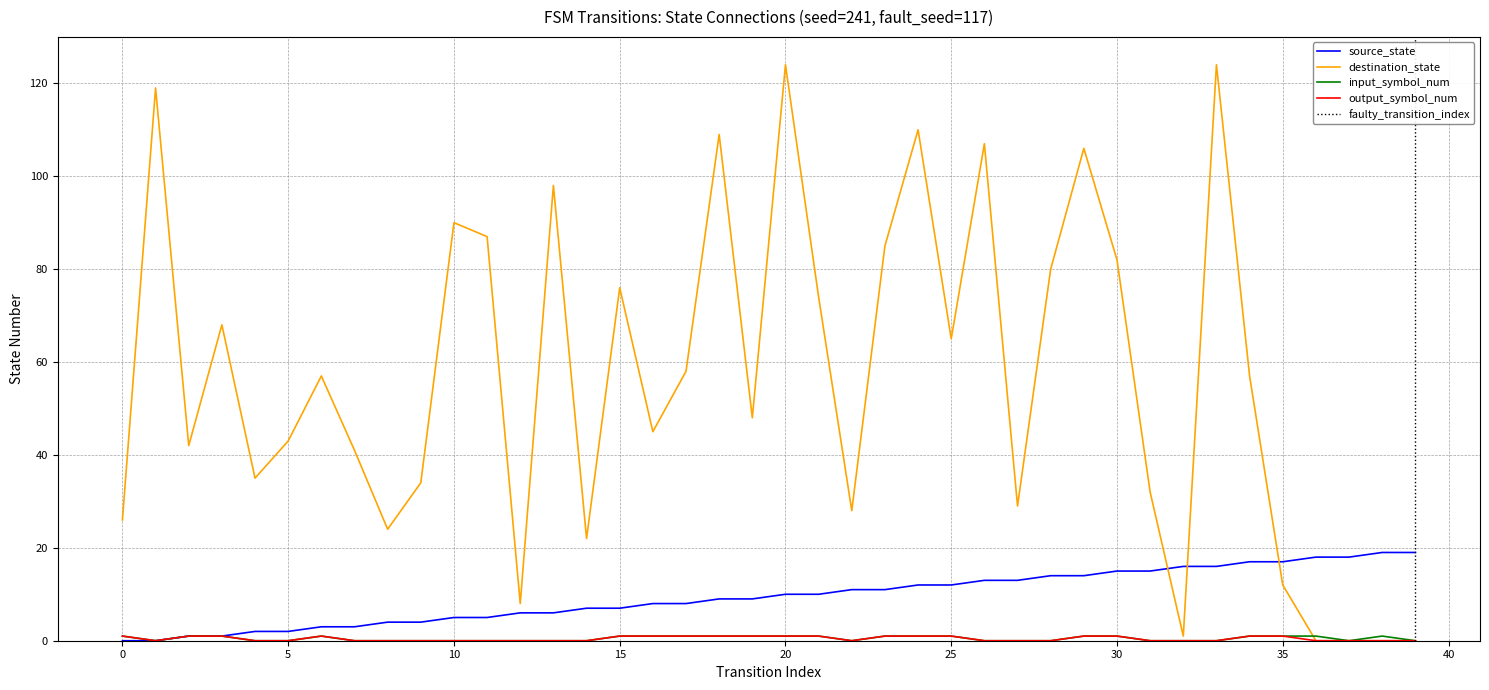

Which series has the widest spread of values?

destination_state